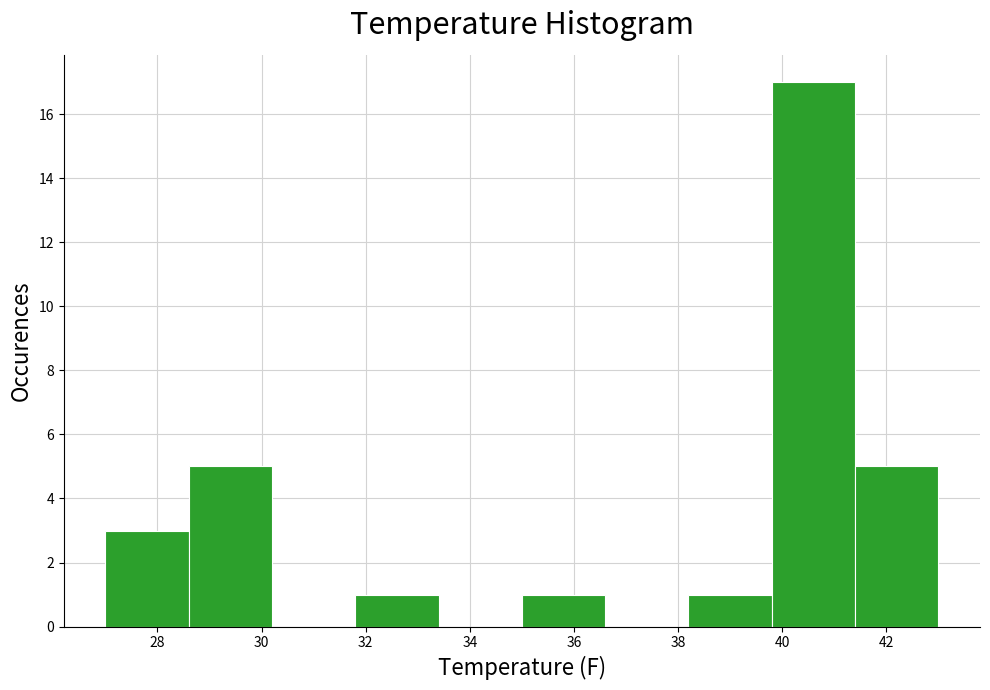

How tall is the bar that spans 28.6 to 30.2 on the x-axis? The values are not printed on the chart, so give them approximately, as read against the axis.

5